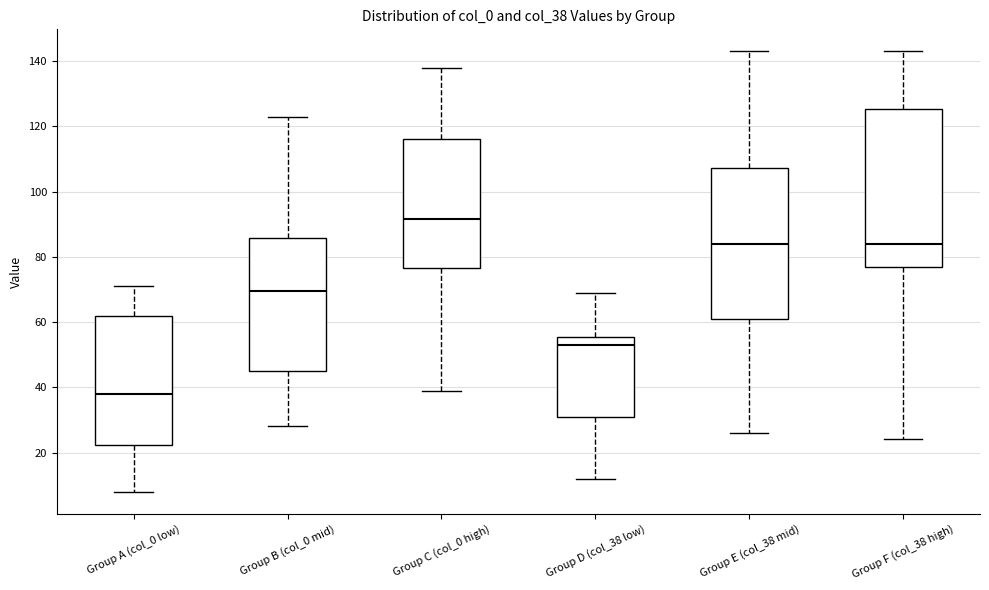

Reading left to right, transcribe this box plot: for each box, give where its median line is, the range the box spans, and where its two whiskers end, as read against the y-axis. The values are not printed on the chart, so give them approximately, as read against the axis.

Group A (col_0 low): median 38, box 22 to 62, whiskers 8 to 72
Group B (col_0 mid): median 70, box 46 to 86, whiskers 28 to 124
Group C (col_0 high): median 92, box 76 to 116, whiskers 40 to 138
Group D (col_38 low): median 54, box 30 to 56, whiskers 12 to 70
Group E (col_38 mid): median 84, box 62 to 108, whiskers 26 to 144
Group F (col_38 high): median 84, box 78 to 126, whiskers 24 to 144